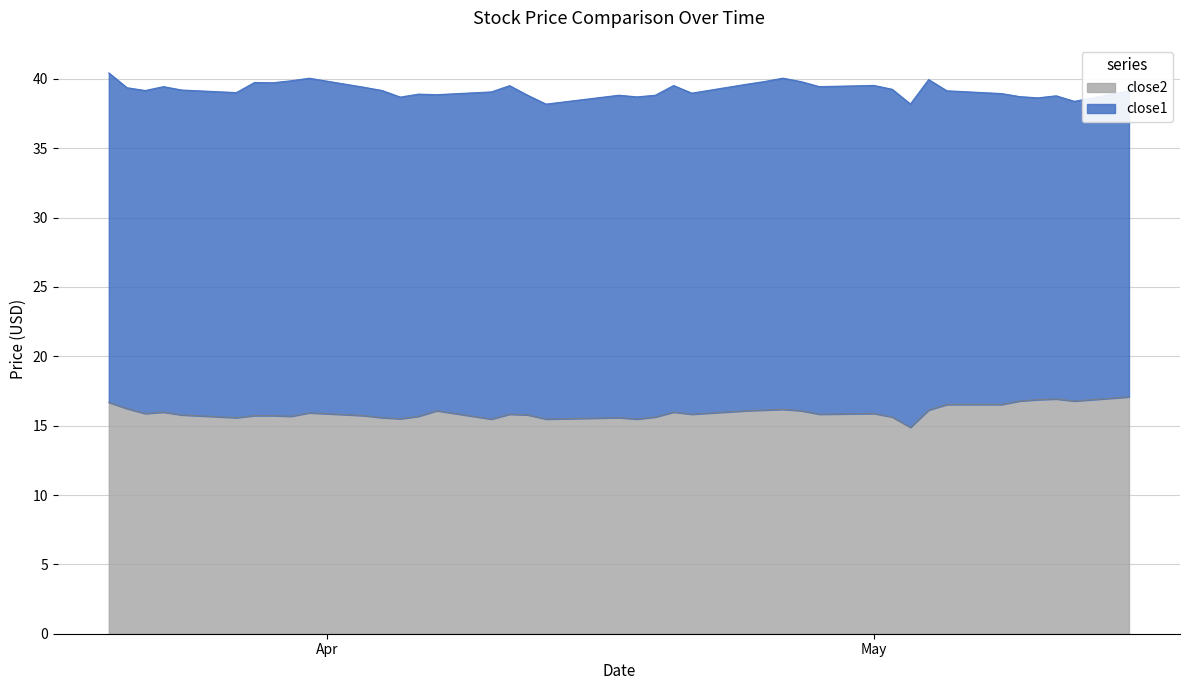

What is the maximum value for close2?

17.1